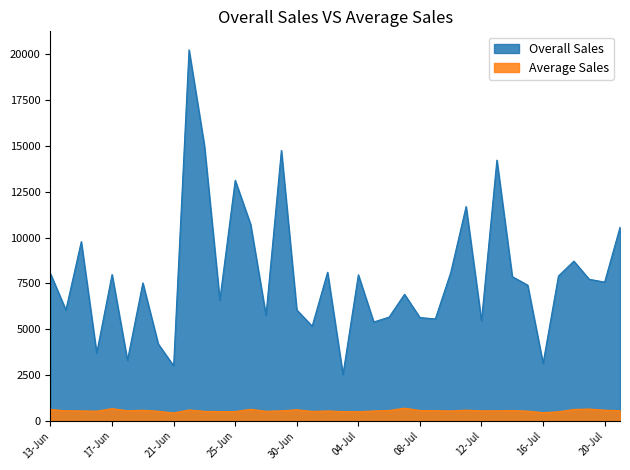

Where is Average Sales nearest to the value 559?

09-Jul